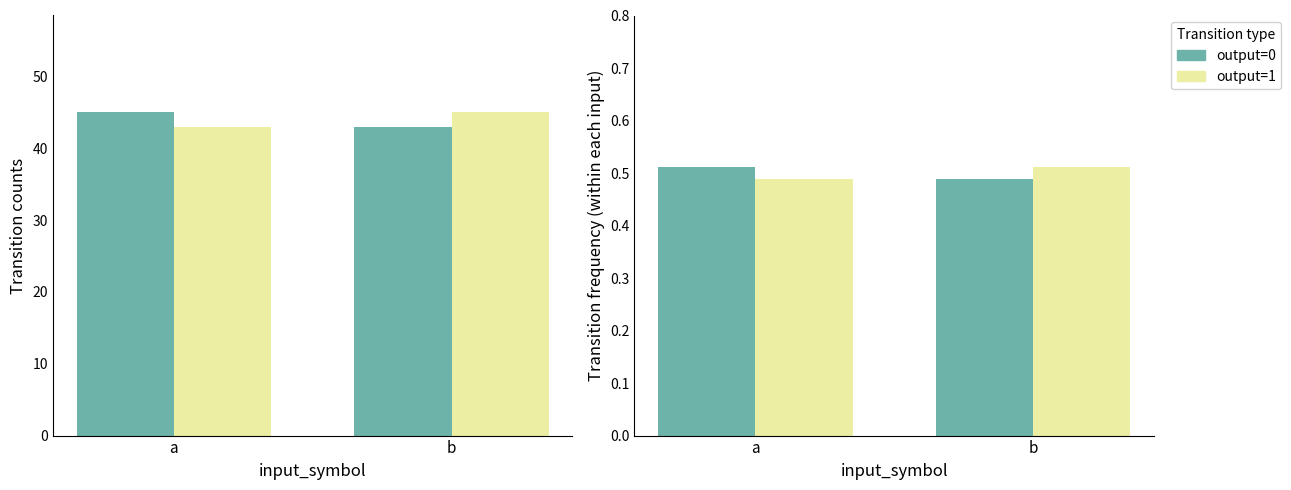

Which series has the largest range (max minus min)?

output=0